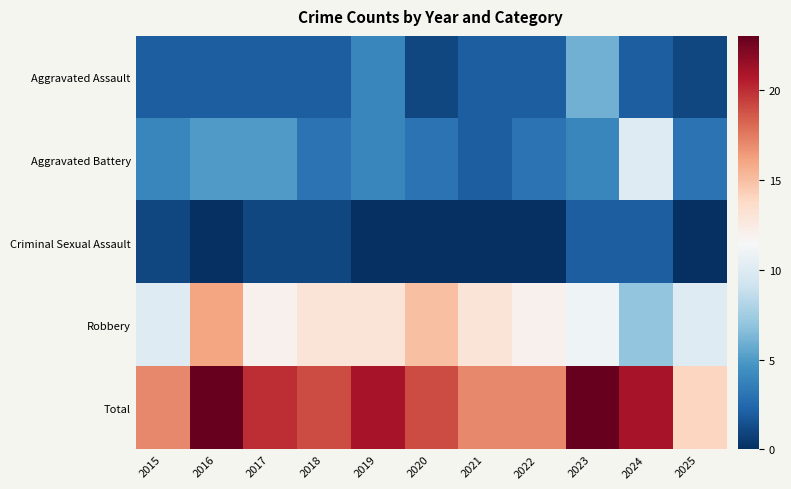

Reading right to left, transcribe all the data shown in this chart.

Aggravated Assault: 2025=1	2024=2	2023=6	2022=2	2021=2	2020=1	2019=4	2018=2	2017=2	2016=2	2015=2
Aggravated Battery: 2025=3	2024=10	2023=4	2022=3	2021=2	2020=3	2019=4	2018=3	2017=5	2016=5	2015=4
Criminal Sexual Assault: 2025=0	2024=2	2023=2	2022=0	2021=0	2020=0	2019=0	2018=1	2017=1	2016=0	2015=1
Robbery: 2025=10	2024=7	2023=11	2022=12	2021=13	2020=15	2019=13	2018=13	2017=12	2016=16	2015=10
Total: 2025=14	2024=21	2023=23	2022=17	2021=17	2020=19	2019=21	2018=19	2017=20	2016=23	2015=17